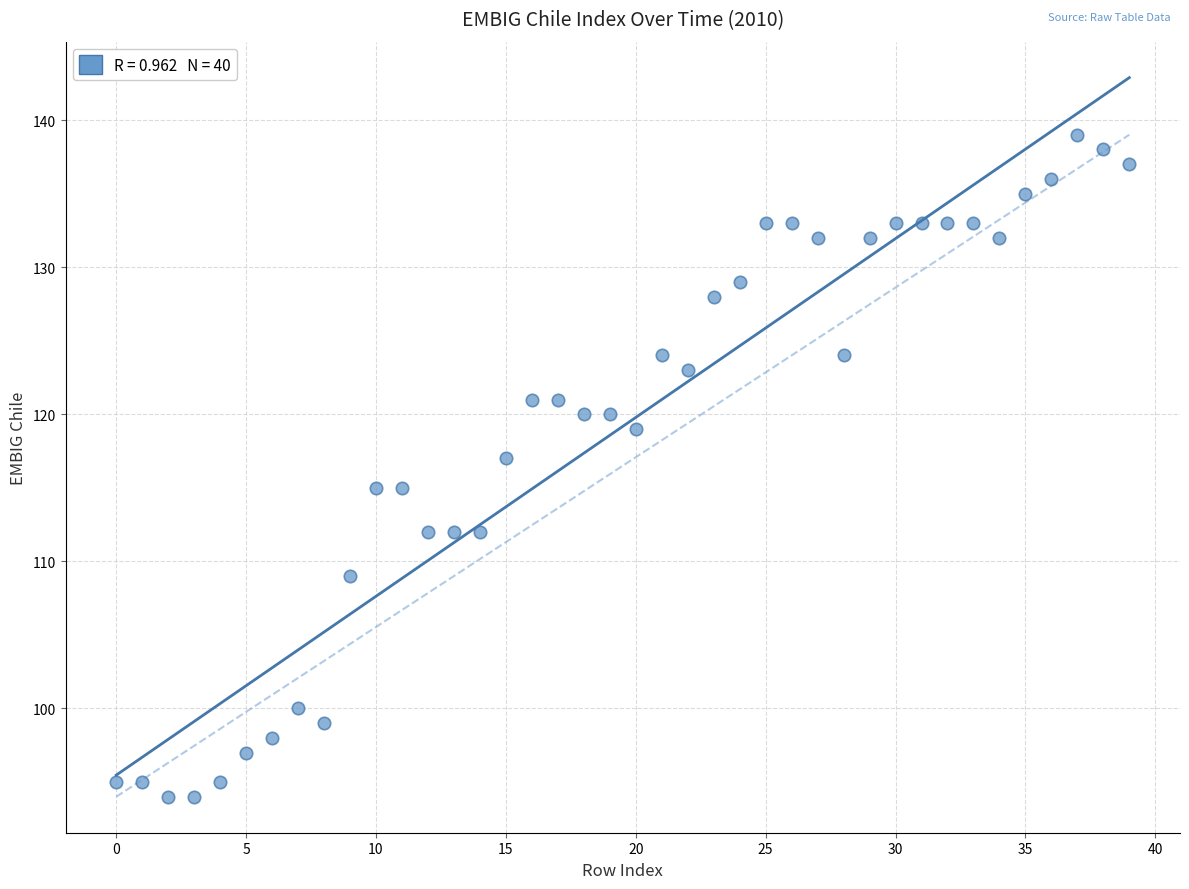

What is the range of Y values (max minus min)?

45